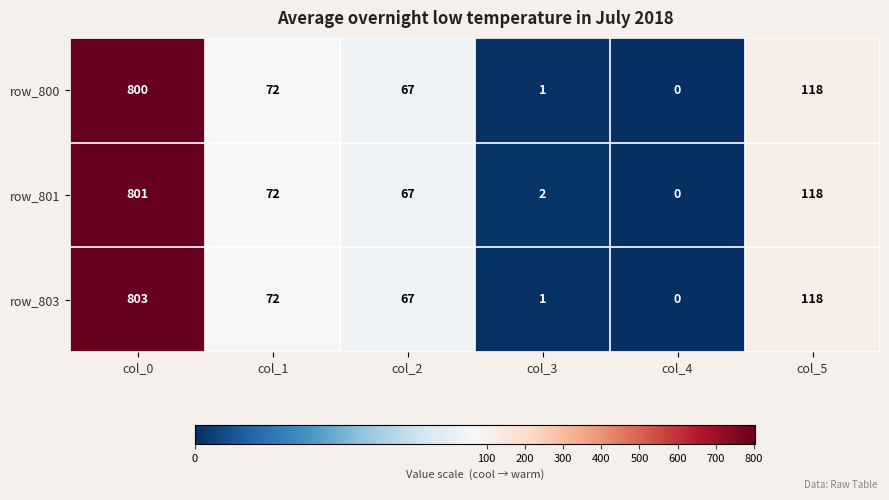

What is the spread (max minus min) of values at col_3?

1